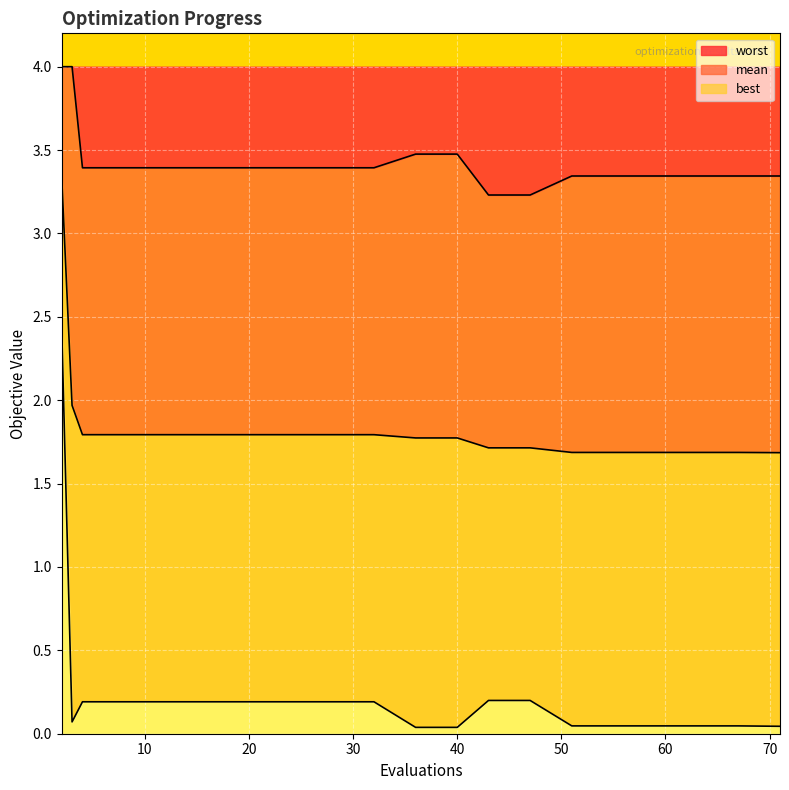

What is the lowest value of the worst series?

3.2